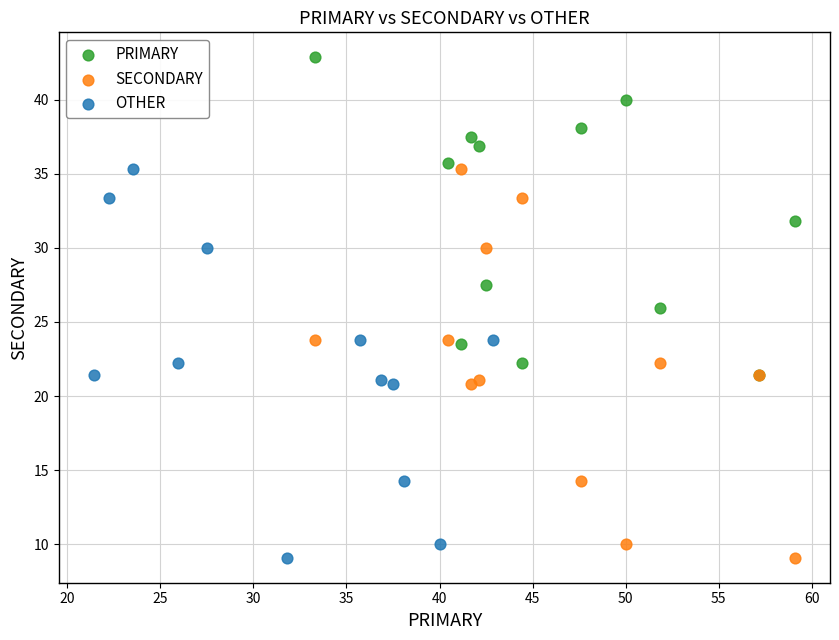

Which series reaches the maximum Y coordinate?

PRIMARY